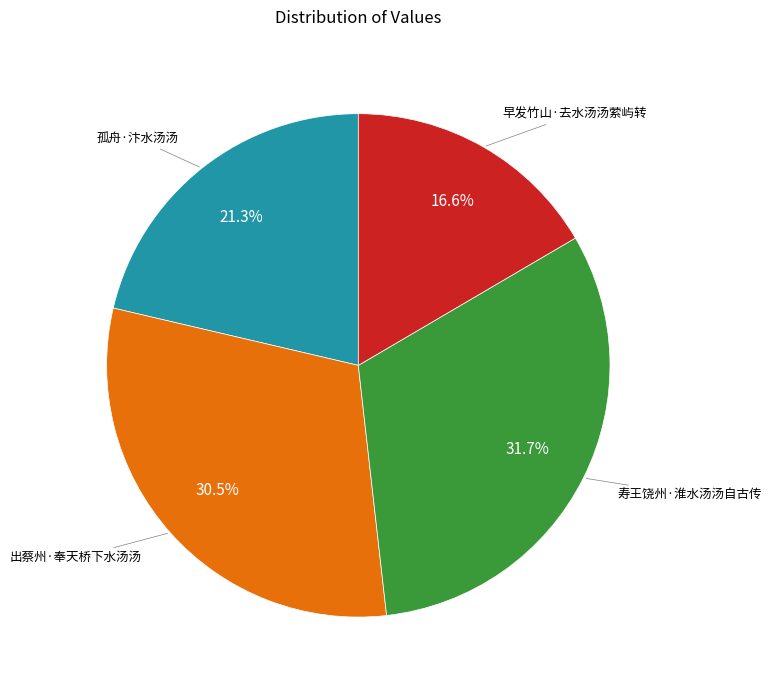

The 早发竹山·去水汤汤萦屿转 slice represents 17% of the pie. True or false?

True